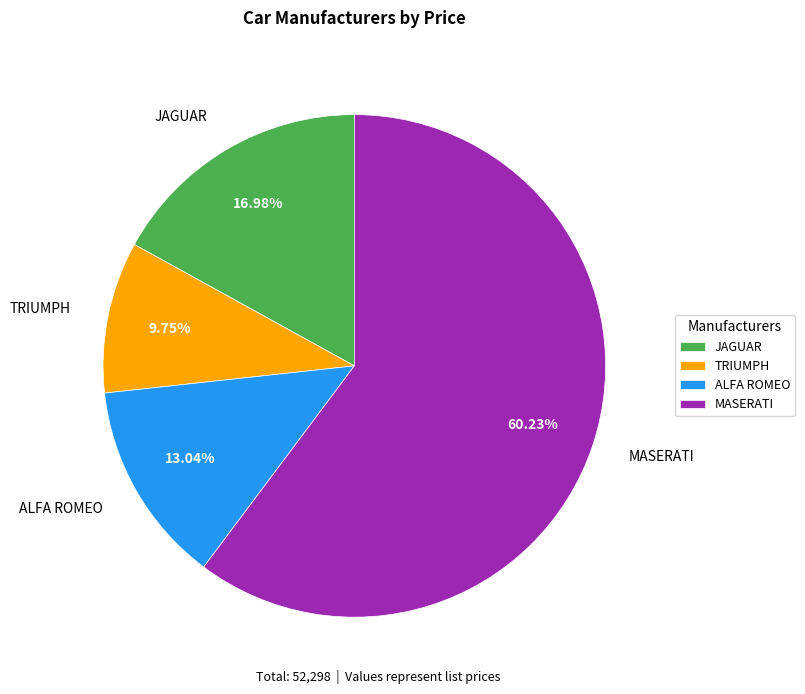

To the nearest percent, what is the difference between the largest and smallest slice percentages?

50%